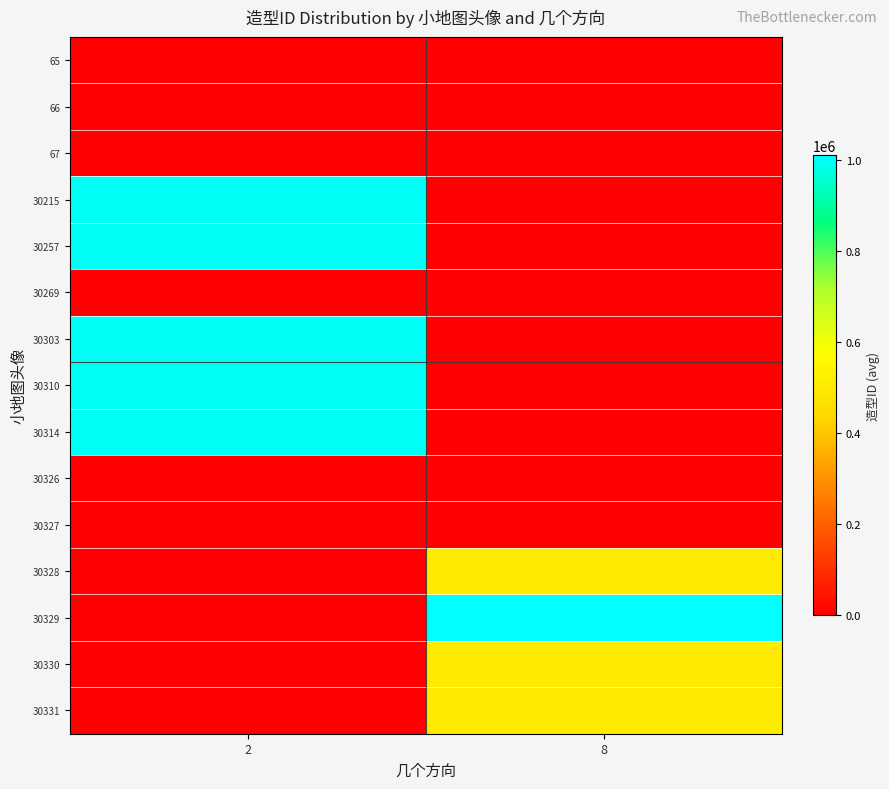

At which category is the sum across all series the highest?

2